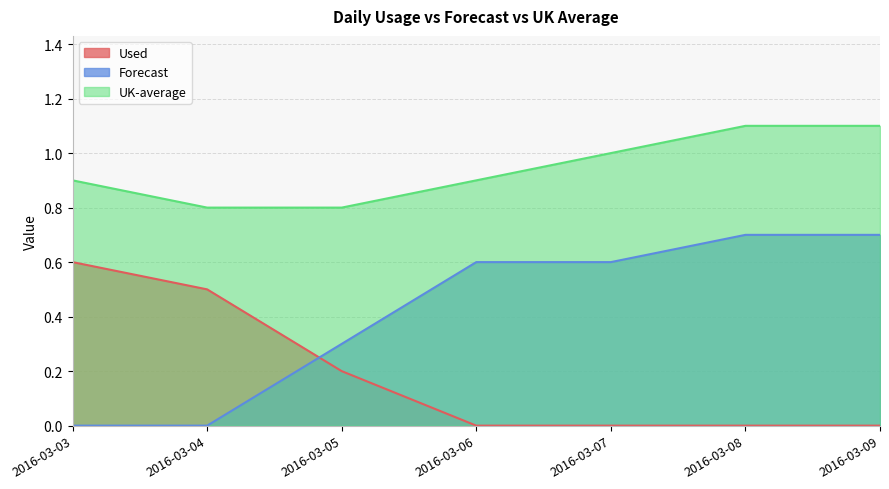

What are all the series names shown in the legend?

Used, Forecast, UK-average